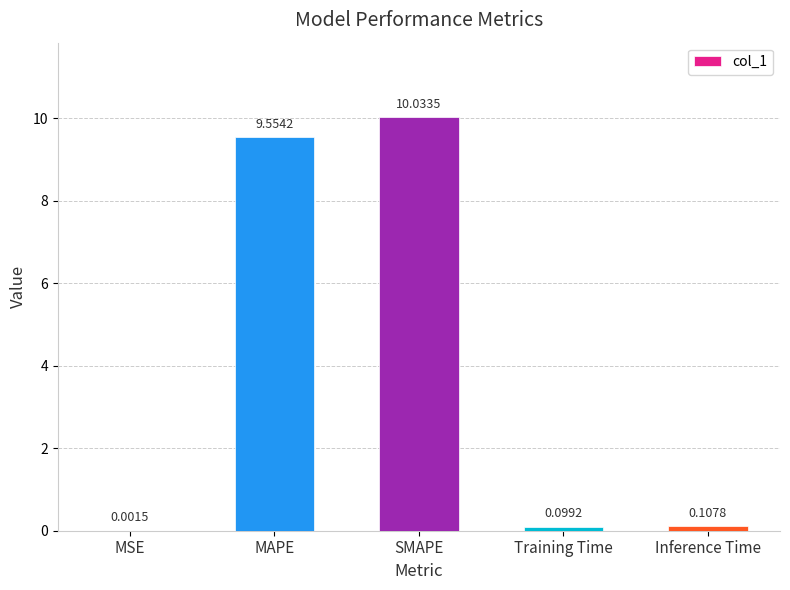

What is the sum of all values?

19.8